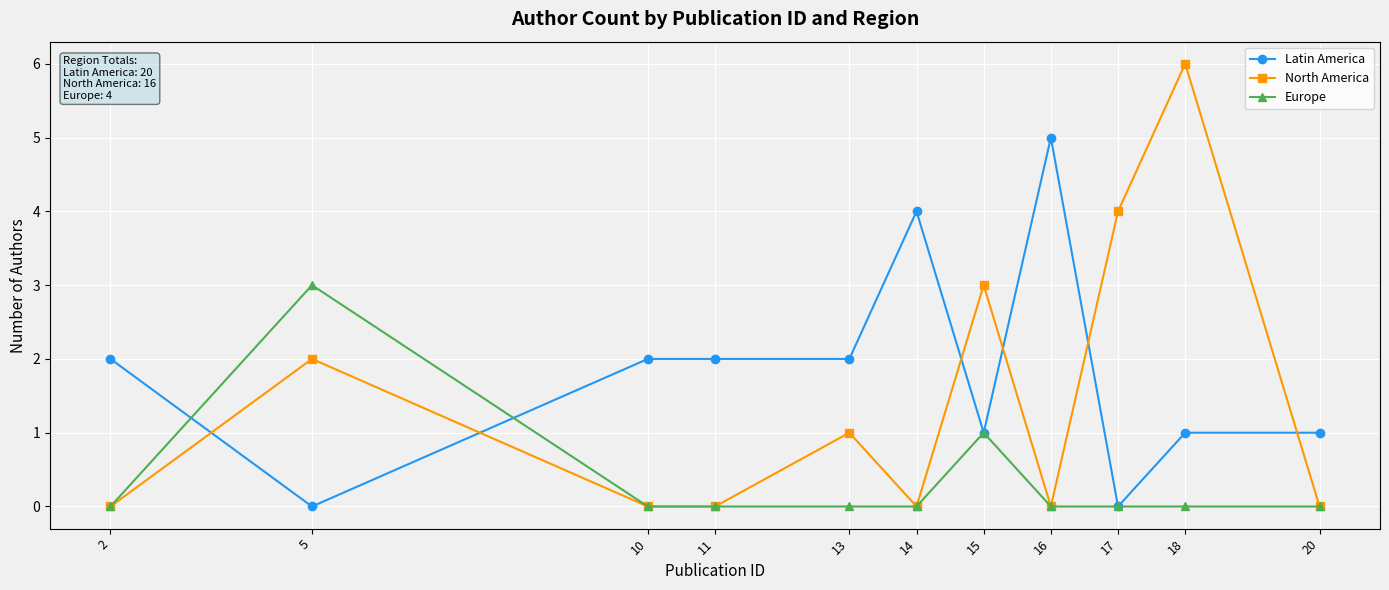

What is the difference between the highest and lowest values at 2?

2